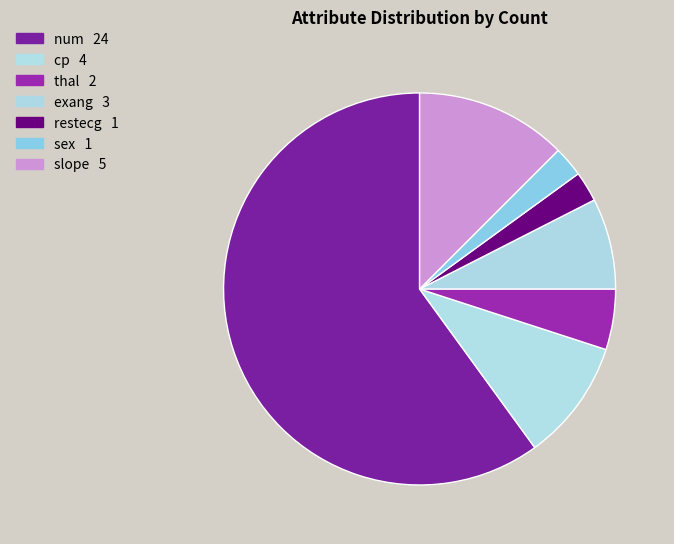

The num slice represents 46% of the pie. True or false?

False